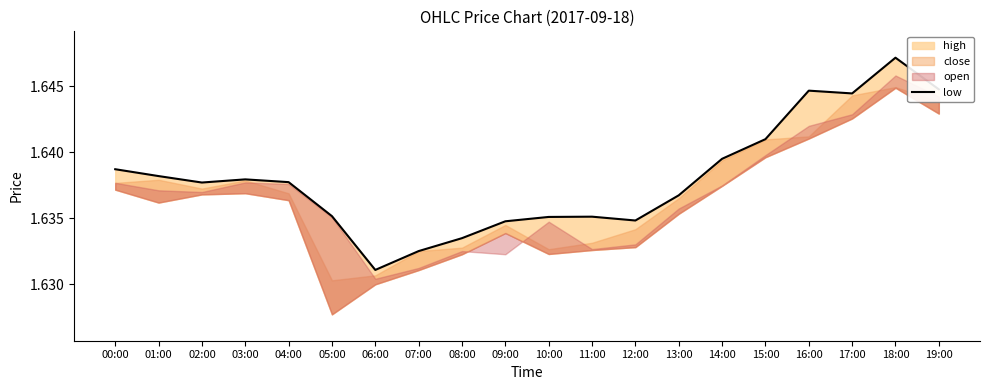

How many categories are shown in the chart?

20